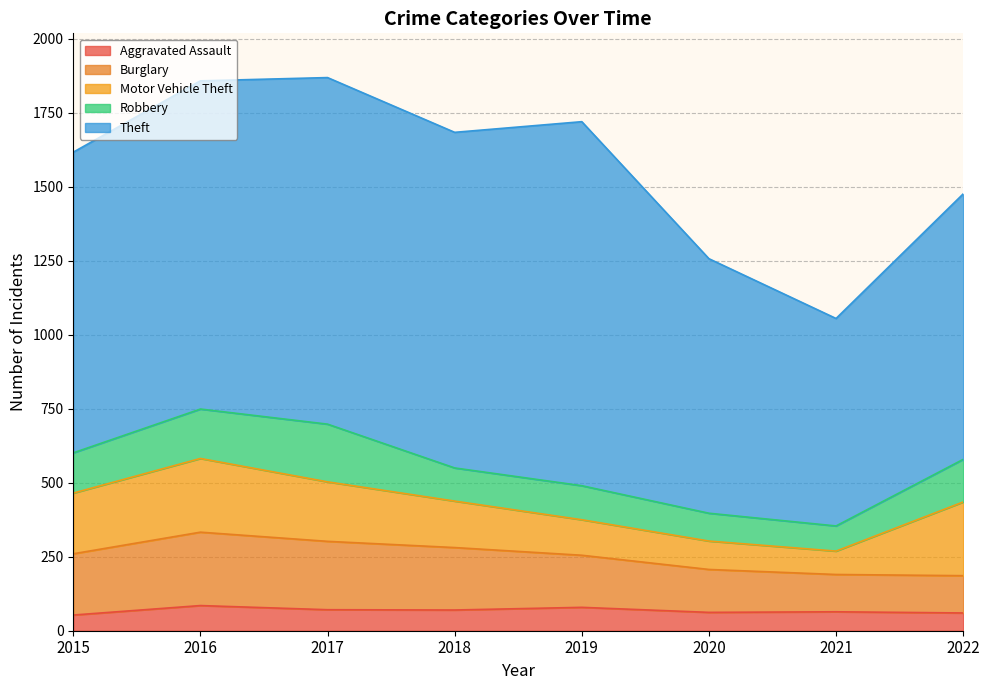

Rank the categories by Burglary value from highest to lowest.

2016, 2017, 2018, 2015, 2019, 2020, 2021, 2022